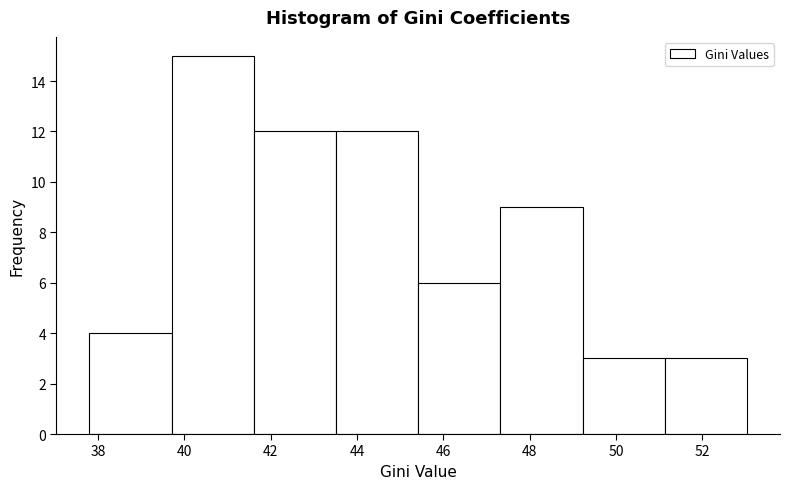

Reading left to right, transcribe this chart: for each bar, give the range it covers on the x-axis and its height. Neither the bar edges nor the heights are printed on the chart, so give them approximately, as read against the axes.

37.8 to 39.8: 4
39.8 to 41.6: 15
41.6 to 43.6: 12
43.6 to 45.4: 12
45.4 to 47.4: 6
47.4 to 49.2: 9
49.2 to 51.2: 3
51.2 to 53.0: 3